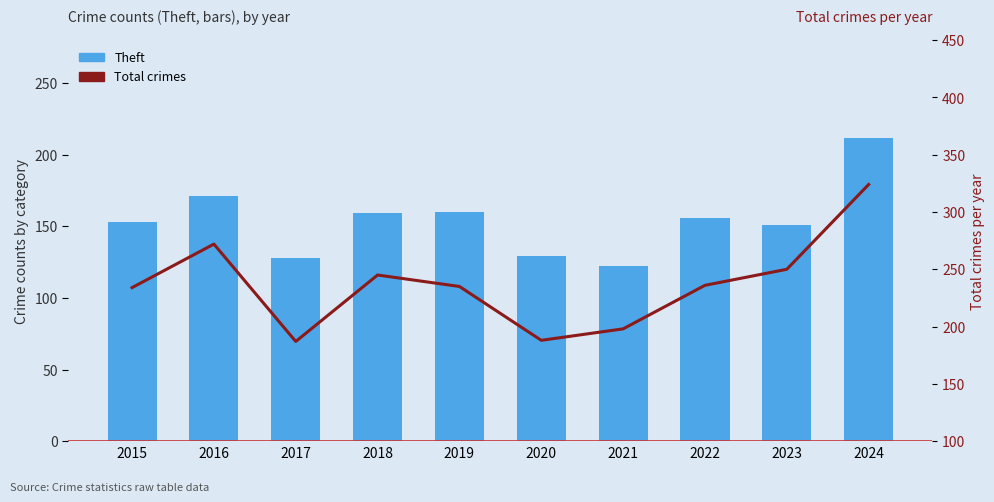

At how many categories does at least one series exceed 320?

1